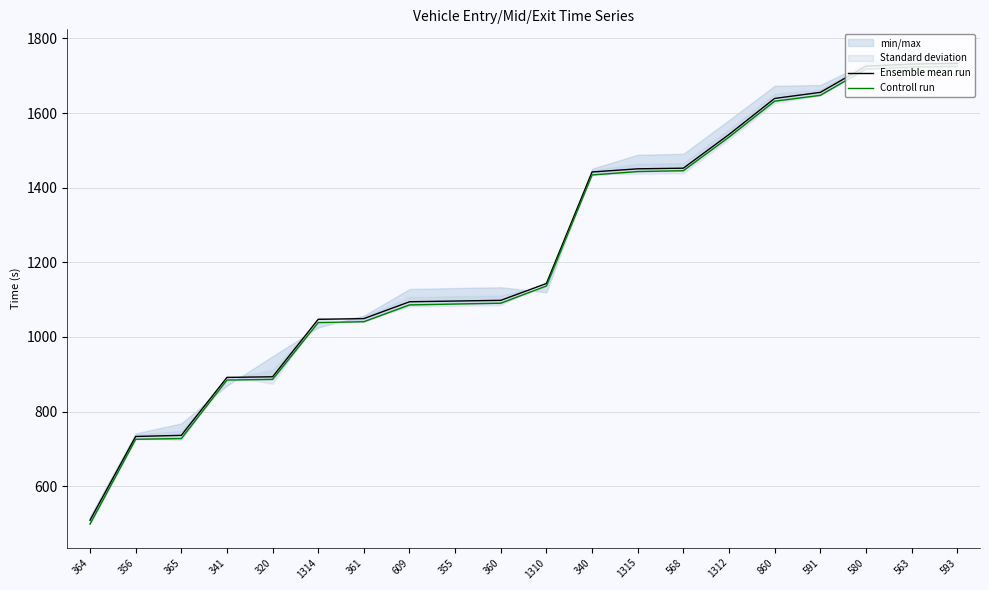

What is the label of the 19th point from the right?

356